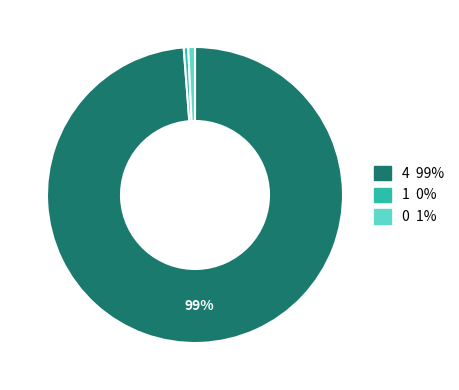

To the nearest percent, what is the average slice percentage?

33%